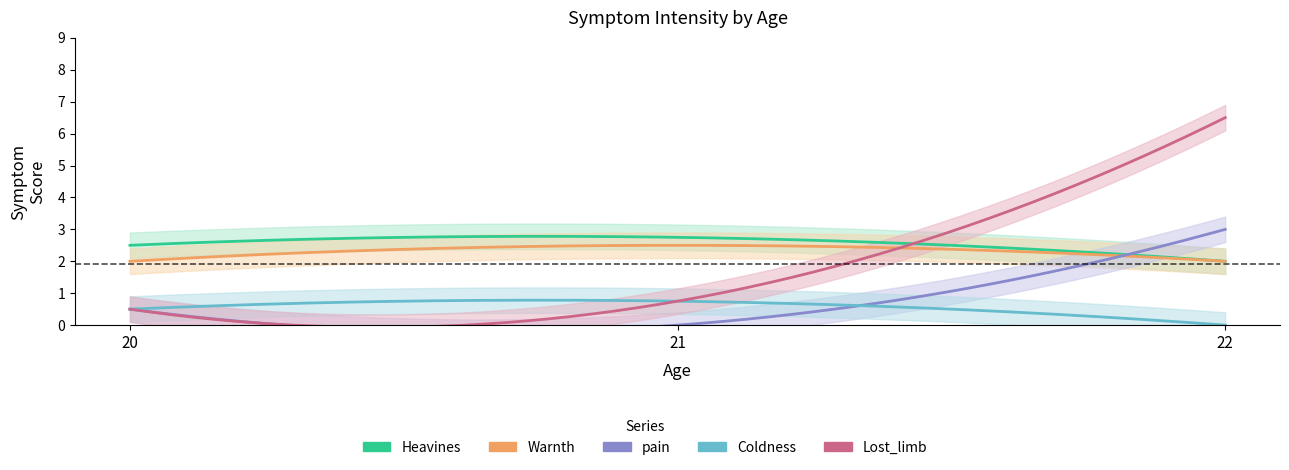

What is the total value across all series at 22?

14.0